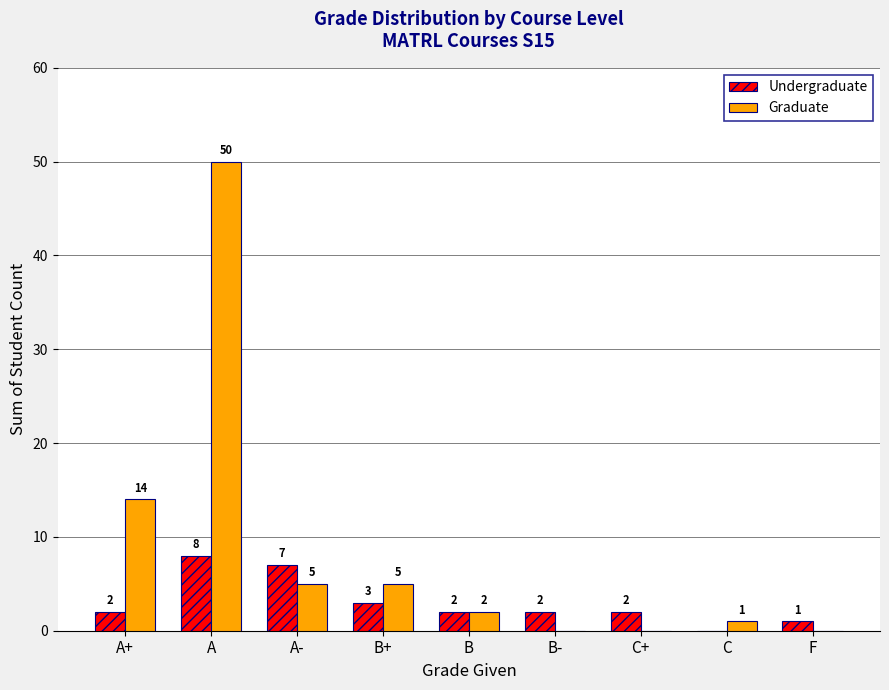

Which series has the largest range (max minus min)?

Graduate